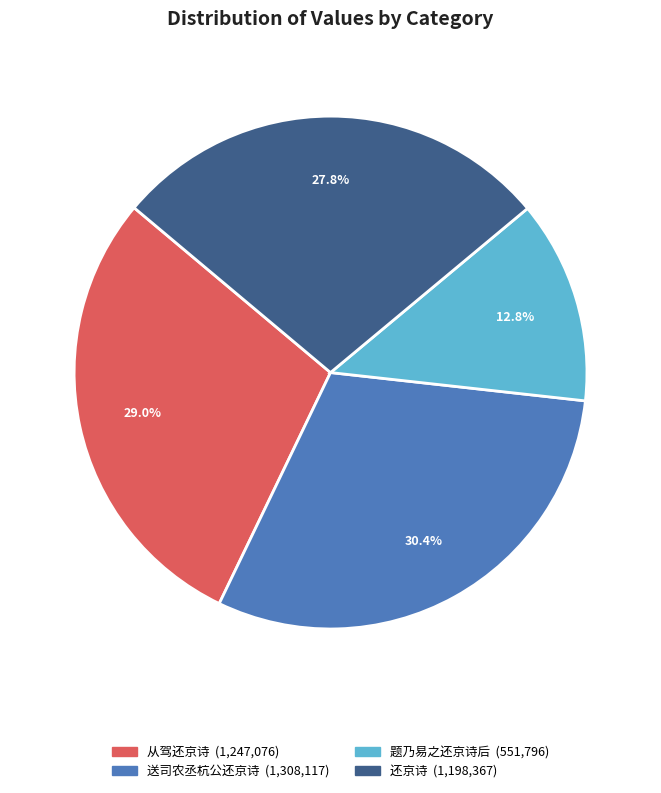

Does any single category account for the majority?

No